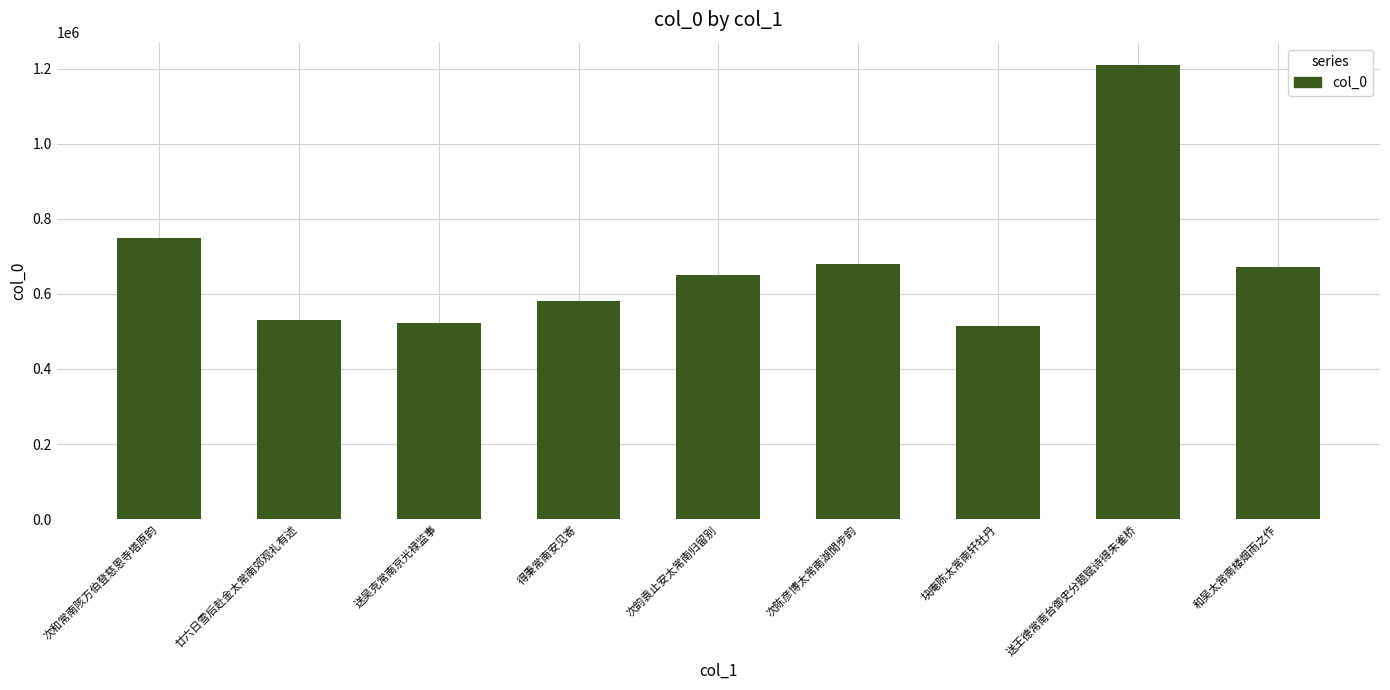

How many distinct data groups are displayed?

1